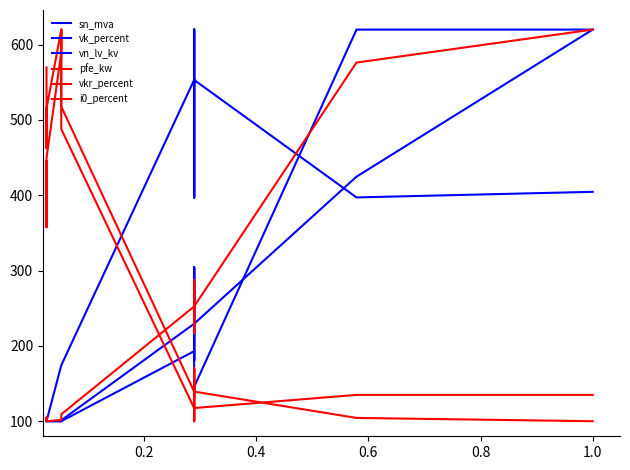

How many values in the sn_mva series are below 180?

6